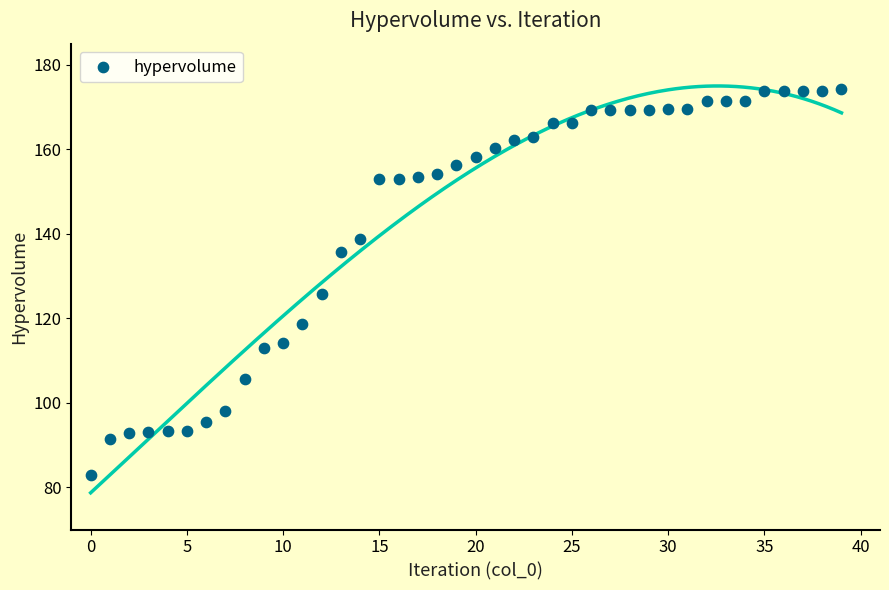

What Y value in the scatter plot is closest to 128?

125.8